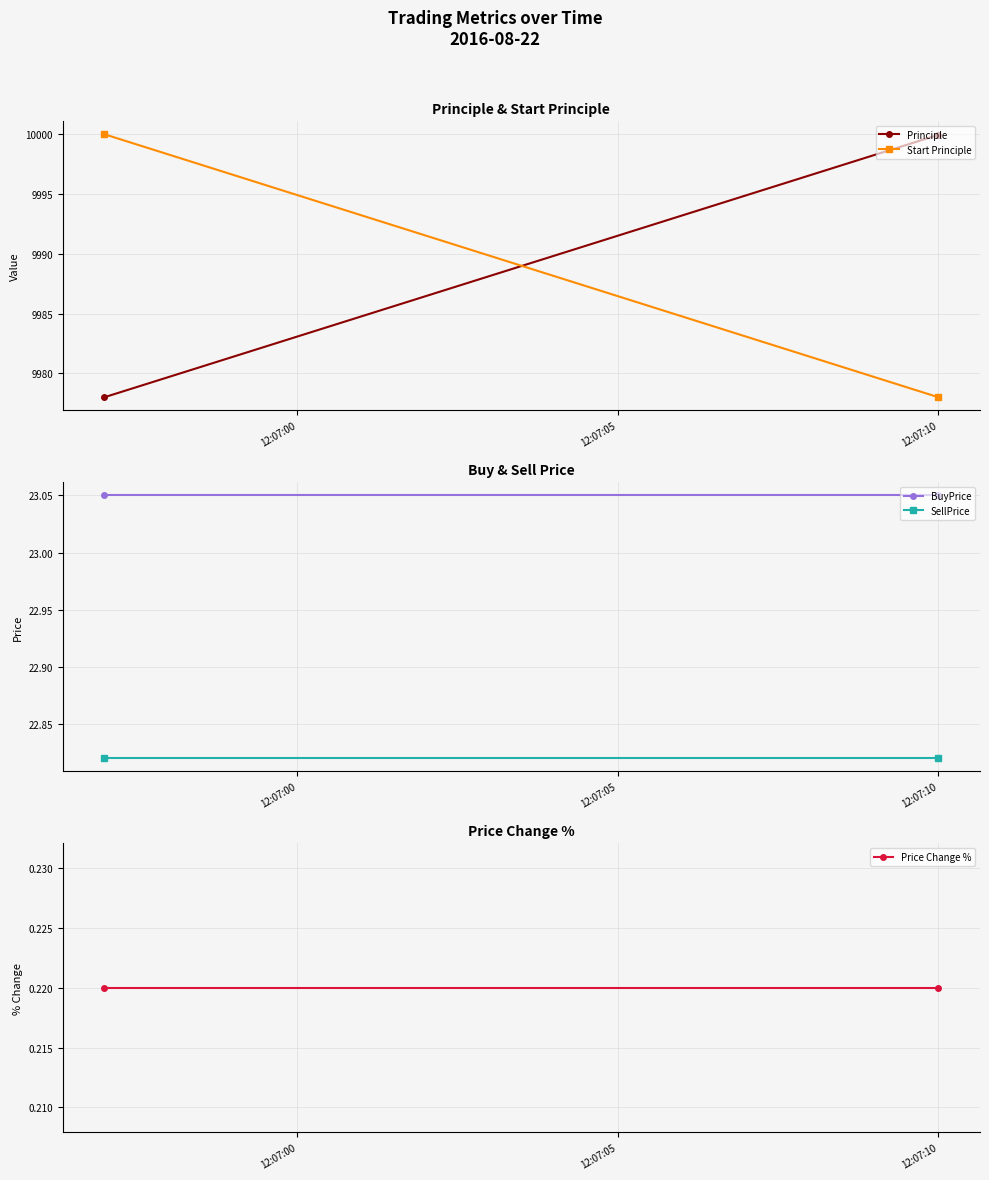

What is the difference between the Start Principle values at 12:07:05 and 12:07:00?

22.0